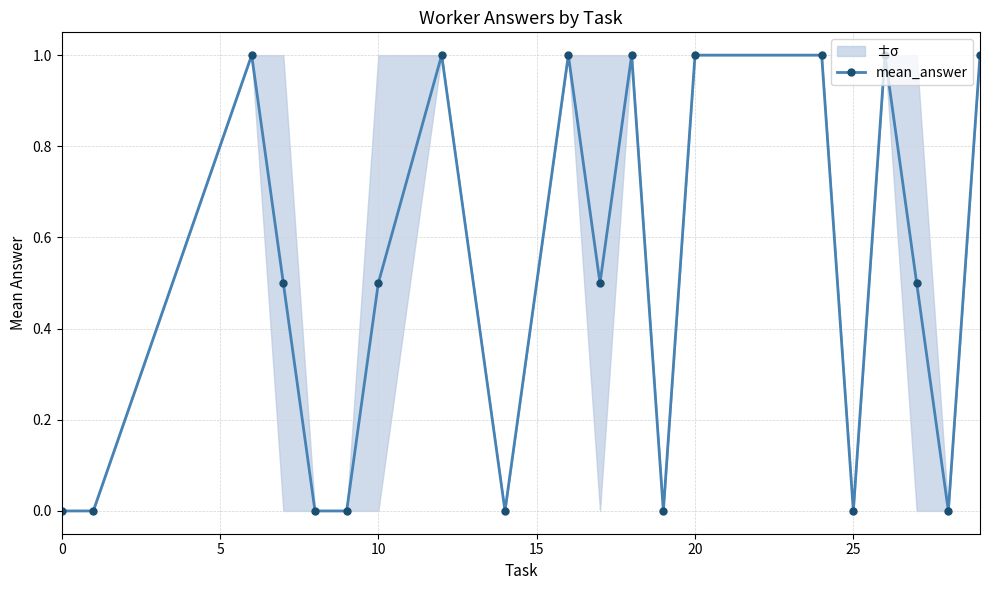

True or false: mean_answer has more than 0 points higher than both neighbors.

True